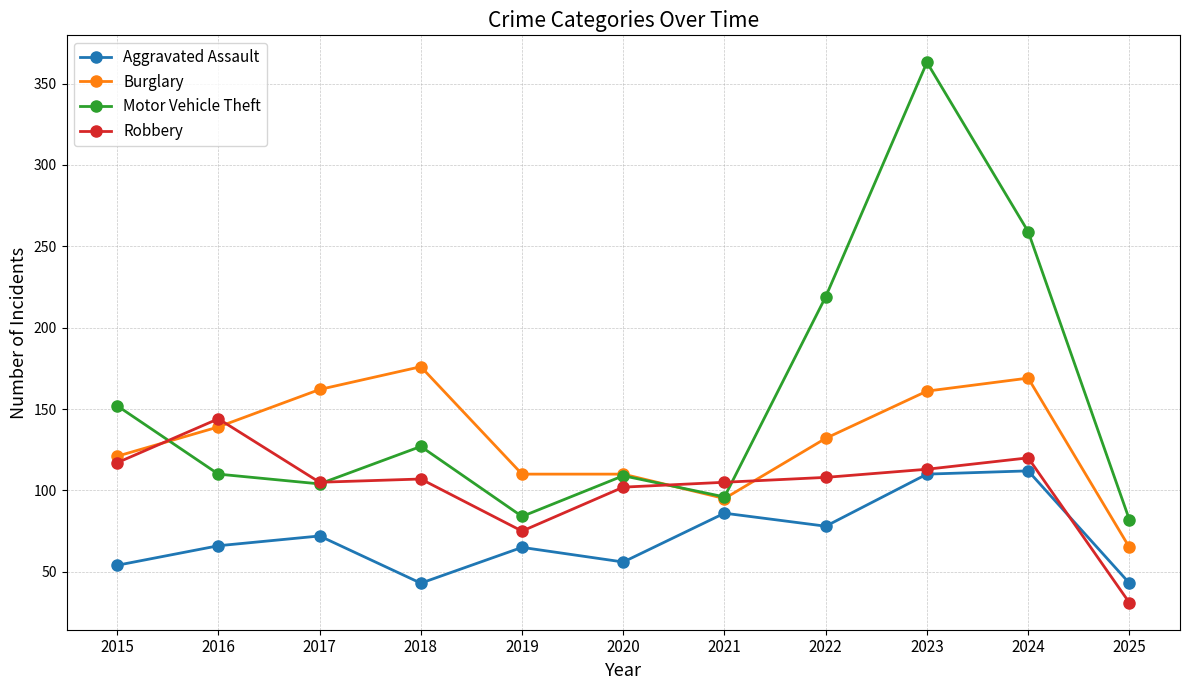

What value does the Motor Vehicle Theft series have at 2020, to the nearest 5?

110